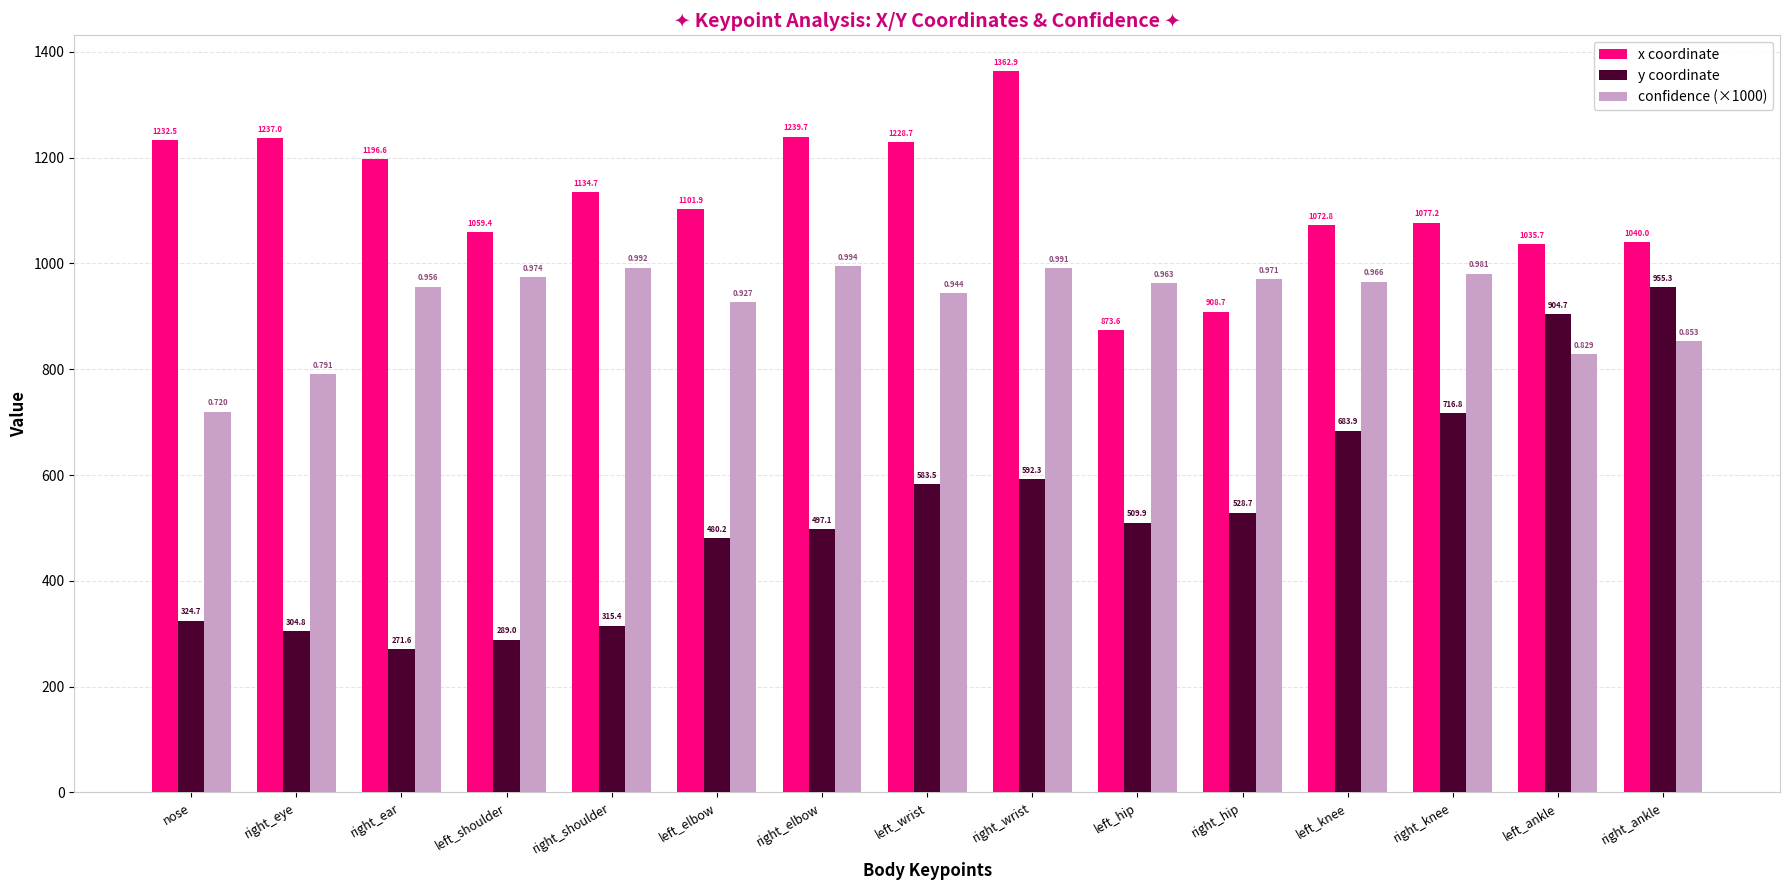

Between left_elbow and left_knee, which series saw the biggest shift?

y coordinate